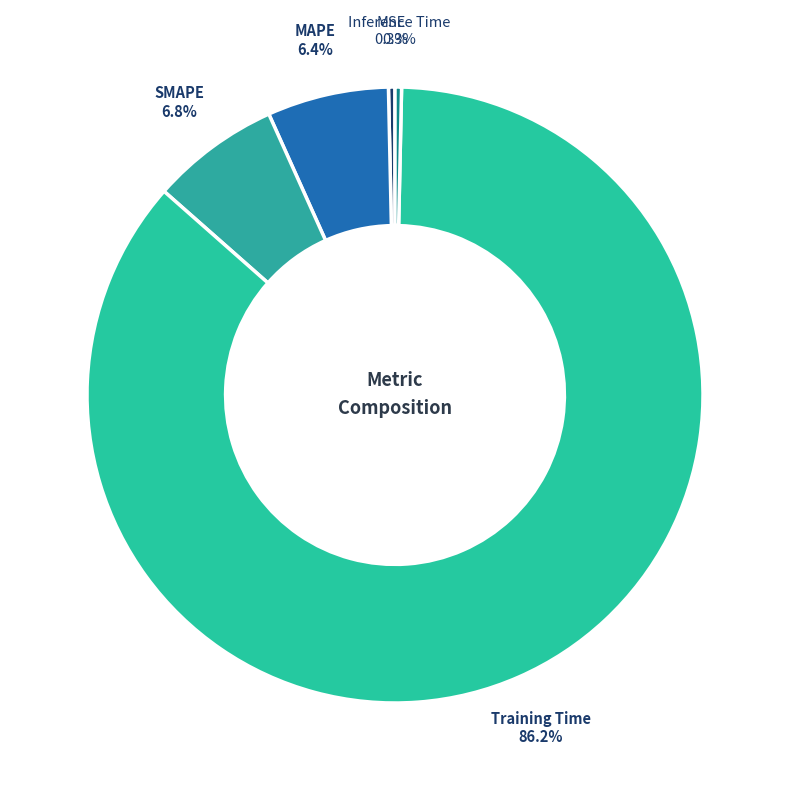

Is it true that SMAPE is 1% of the pie?

False